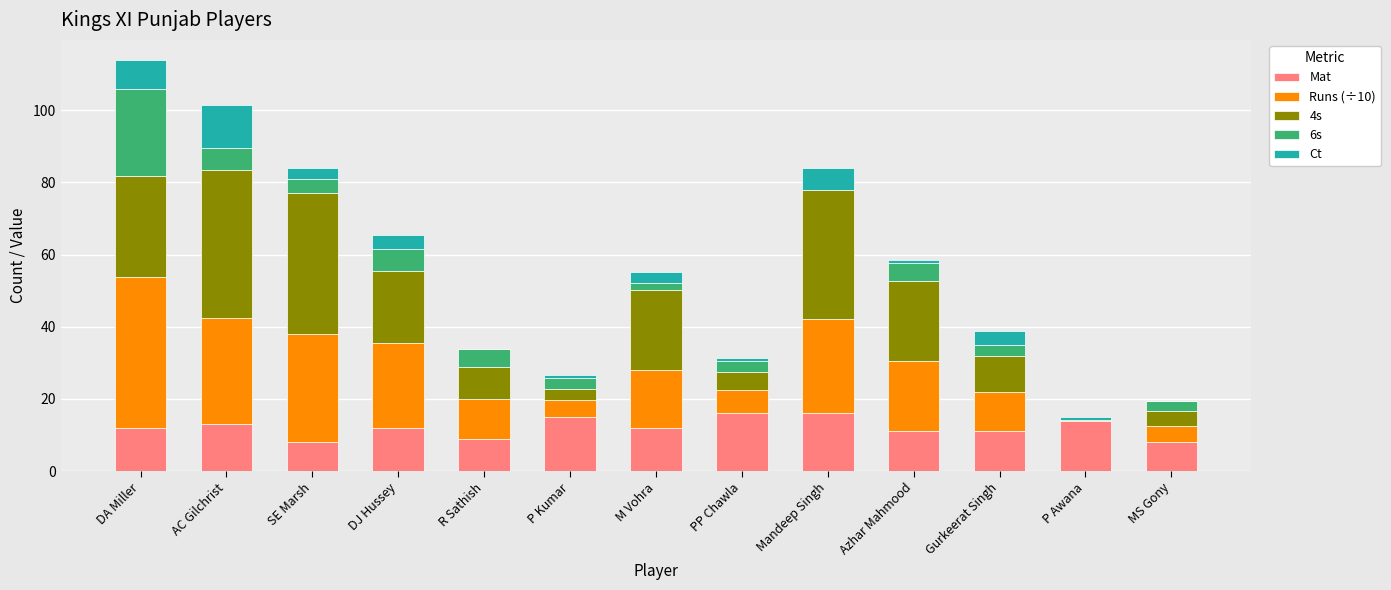

What is the total value across all series at Mandeep Singh?

84.0